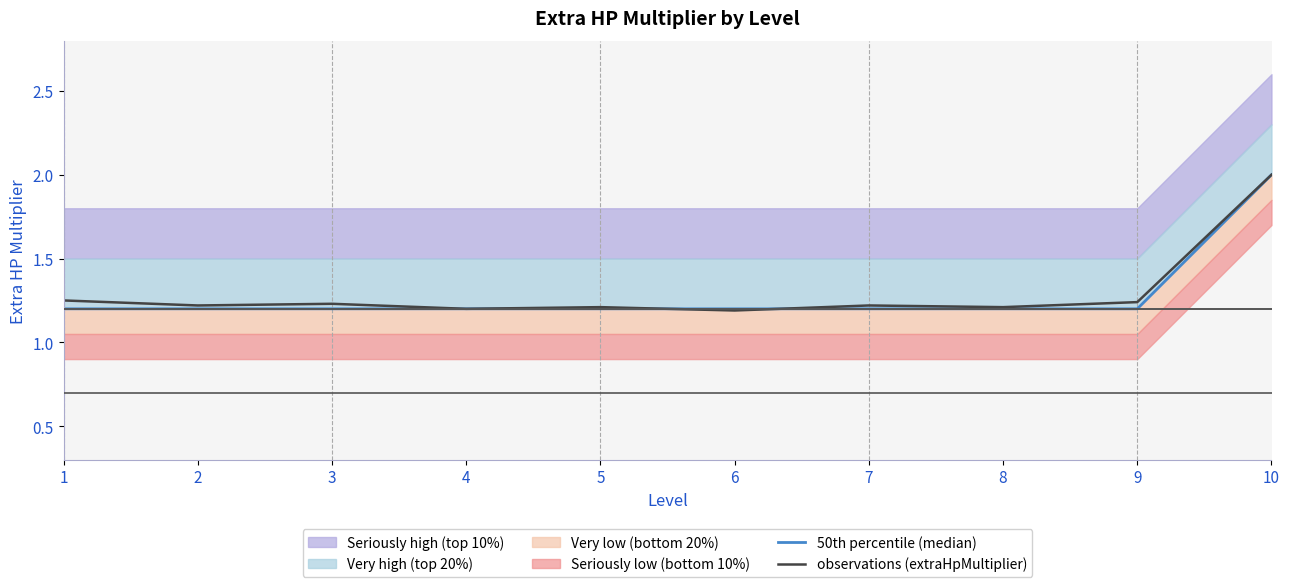

Which category has the lowest value in the observations (extraHpMultiplier) series?

6